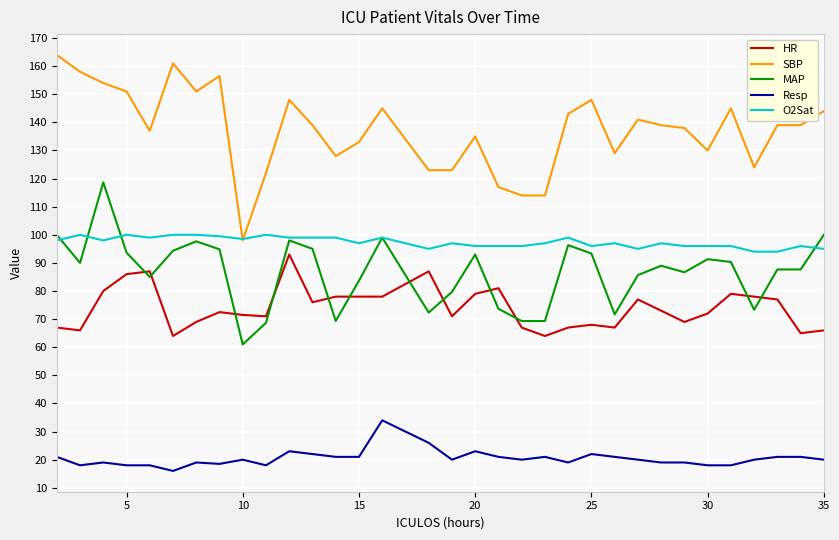

Which series has the largest total across all categories?

SBP